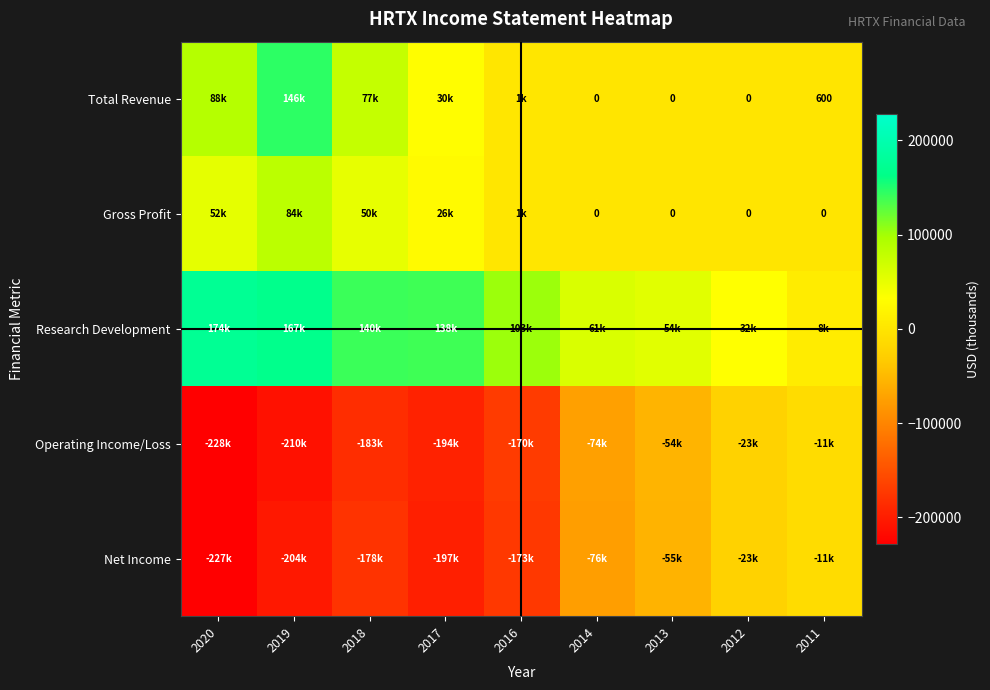

The value of Total Revenue at 2011 is 824. True or false?

False